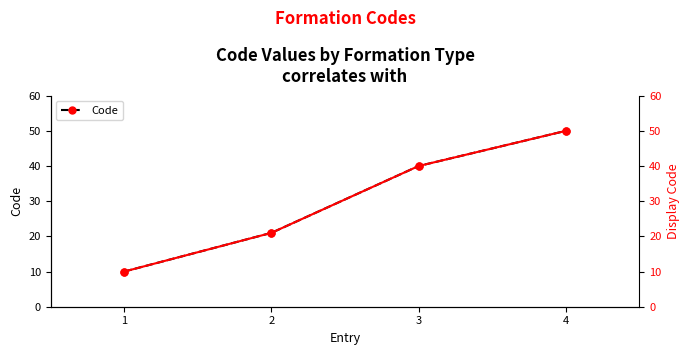

Where does the Code (right) series first go above 40?

4